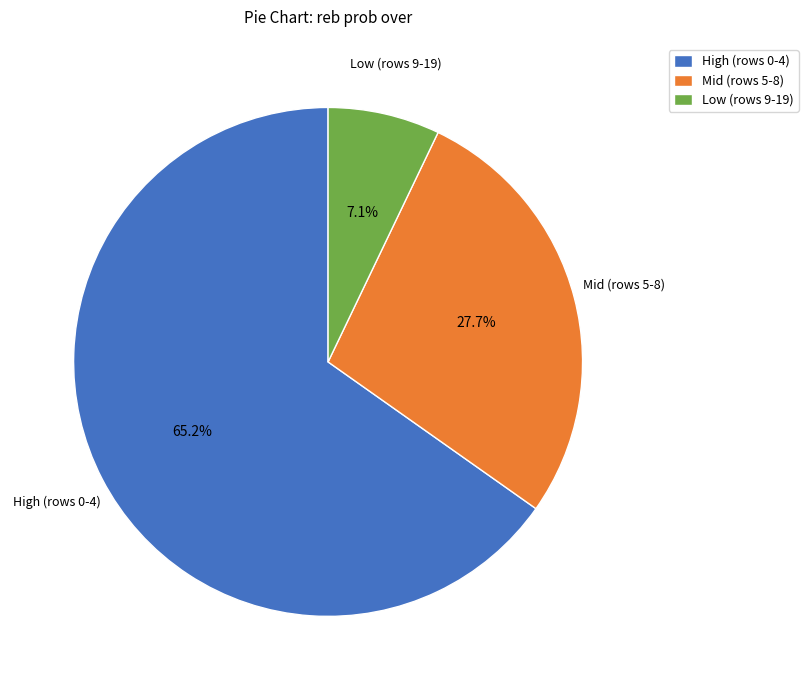

Is there a majority slice in this chart?

Yes